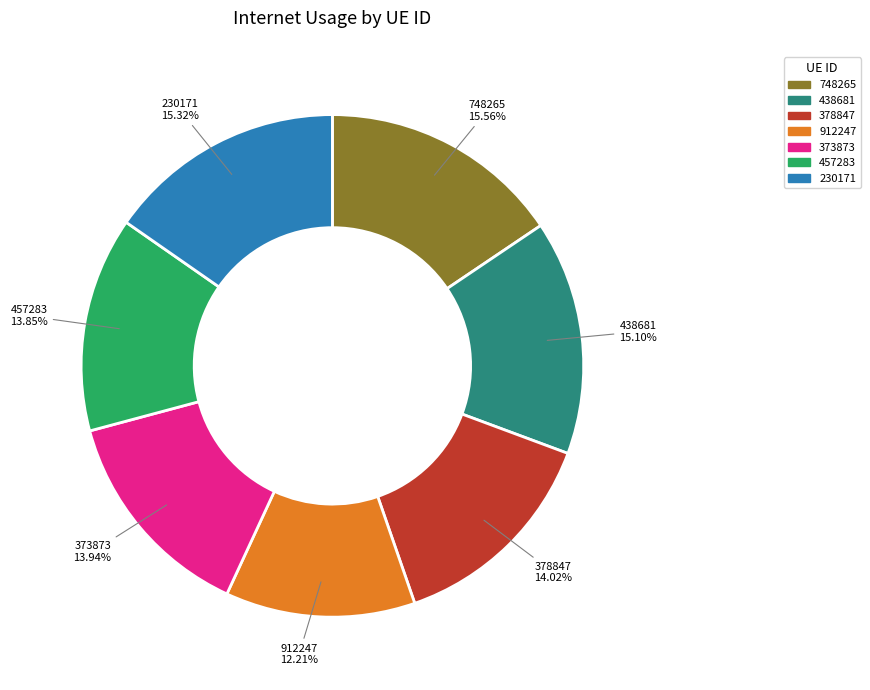

To the nearest percent, what percentage of the pie is 378847?

14%